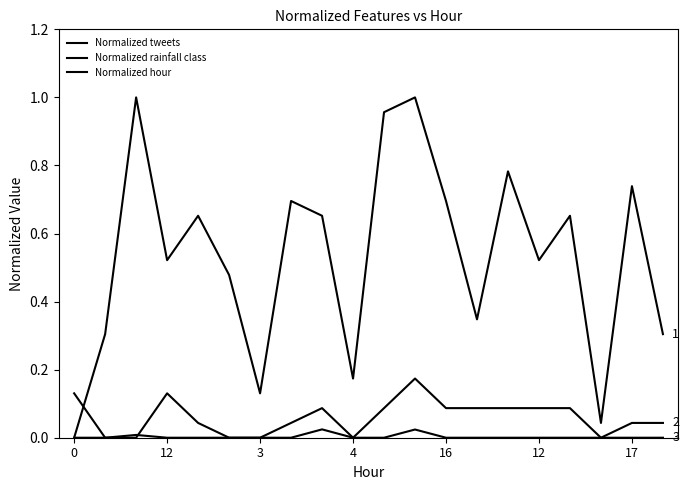

True or false: Normalized tweets has more than 0 points higher than both neighbors.

True